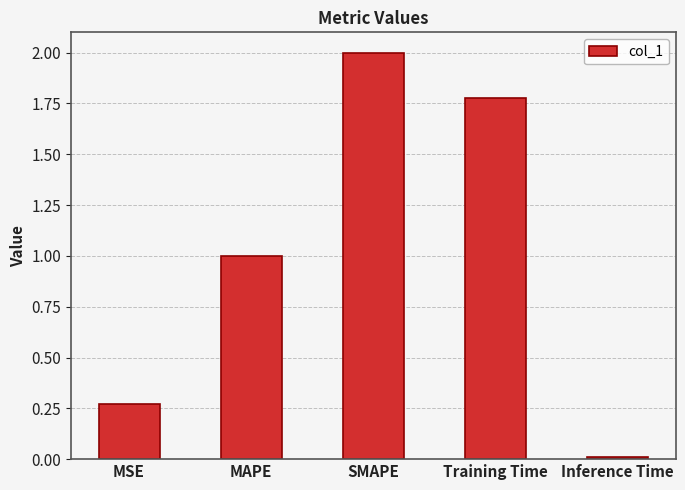

What is the difference between the values at Training Time and SMAPE?

0.2